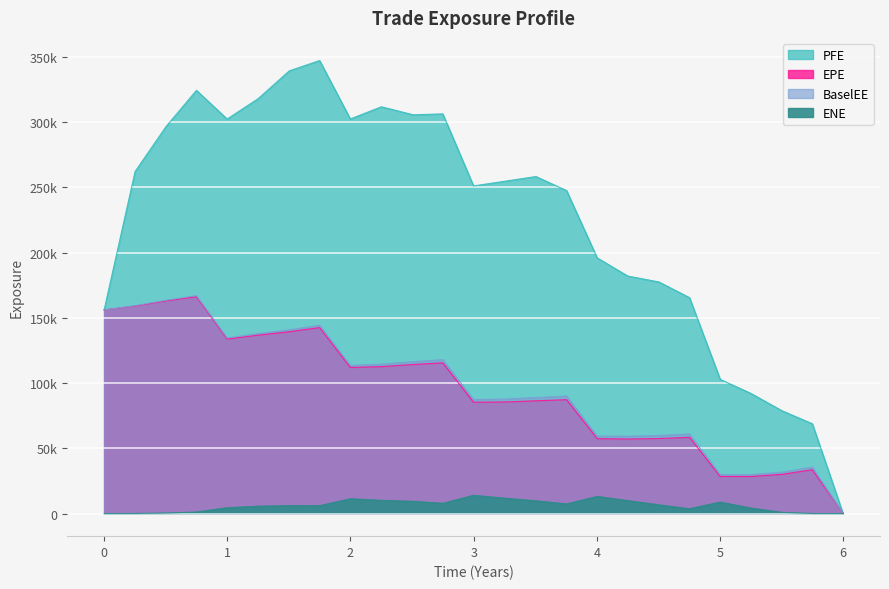

How many distinct data groups are displayed?

4